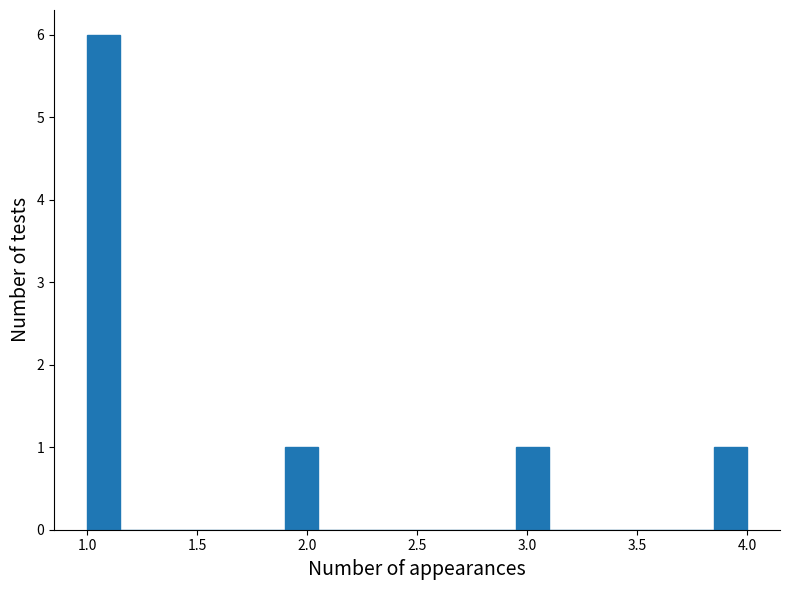

Read against the x-axis, roughly where is the centre of the tallest bar?

1.10